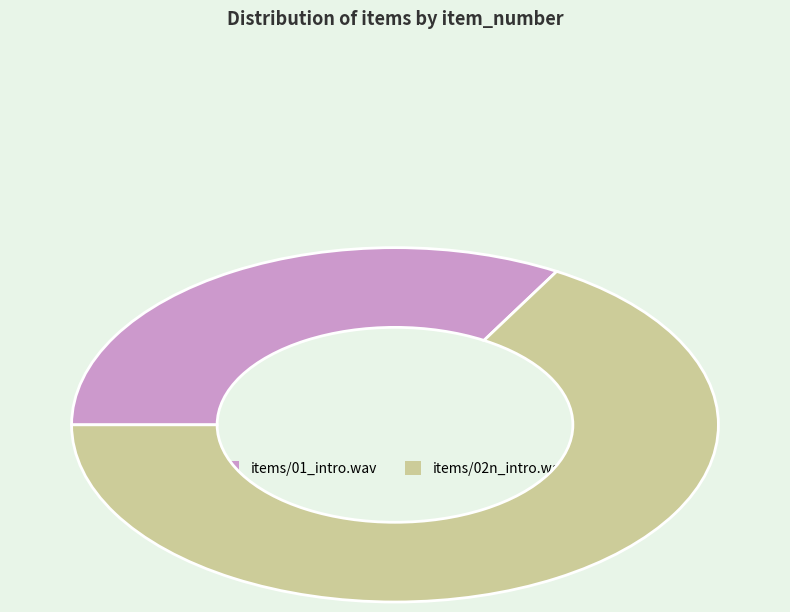

To the nearest percent, what is the difference between the items/02n_intro.wav and items/01_intro.wav slice percentages?

33%